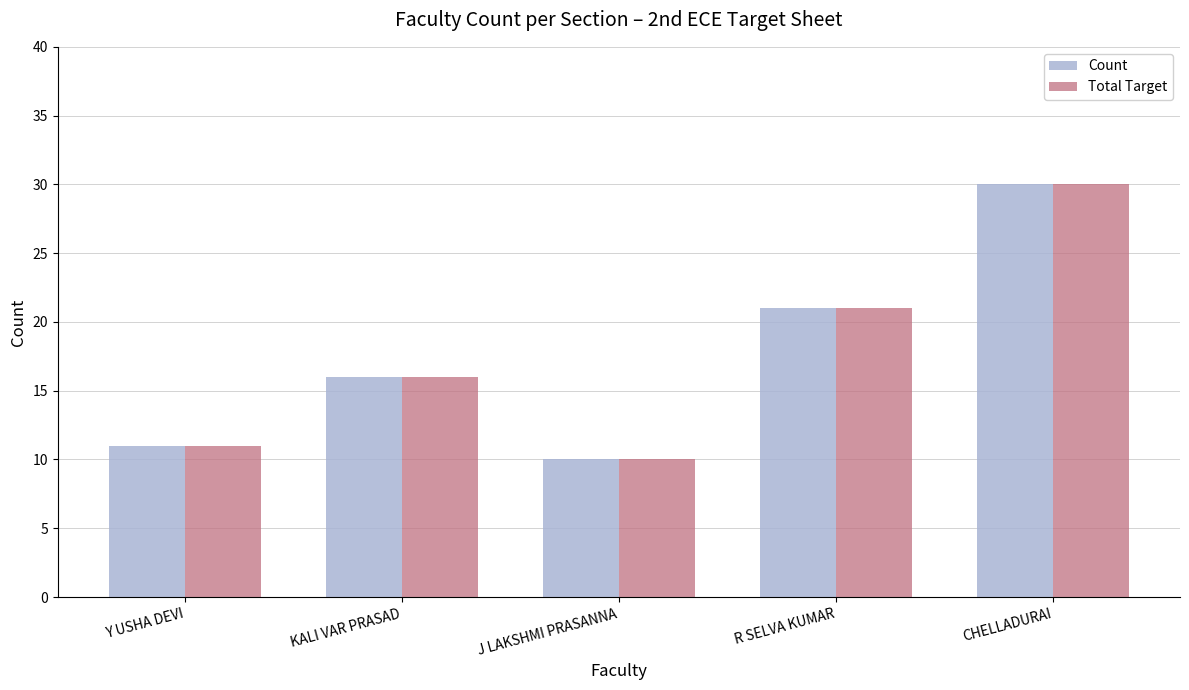

What is the difference between the maximum and second lowest values in the Count series?

19